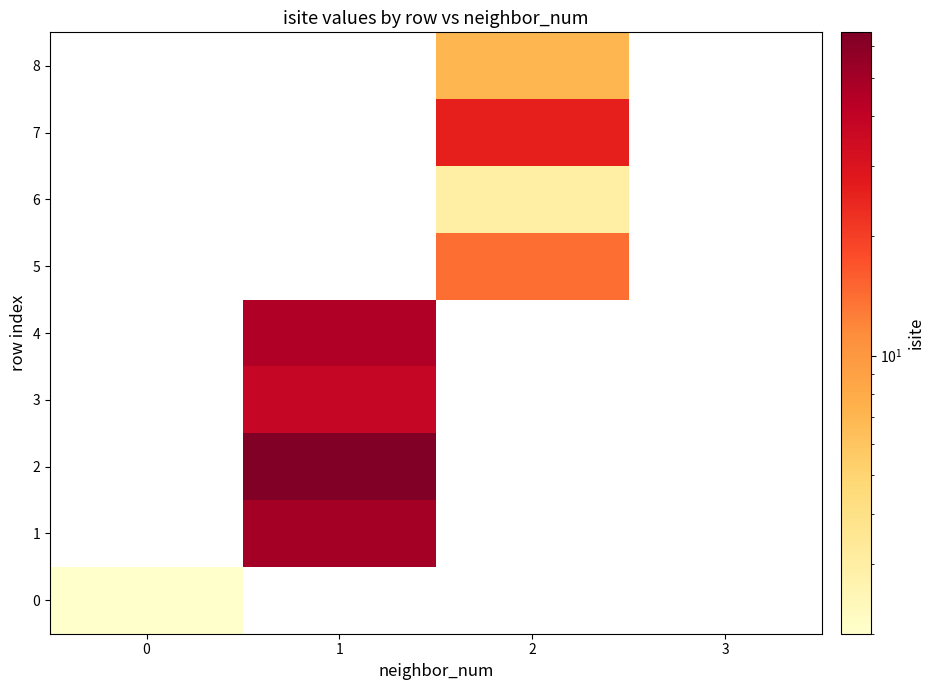

What value does the 2 series have at 1?

65.0